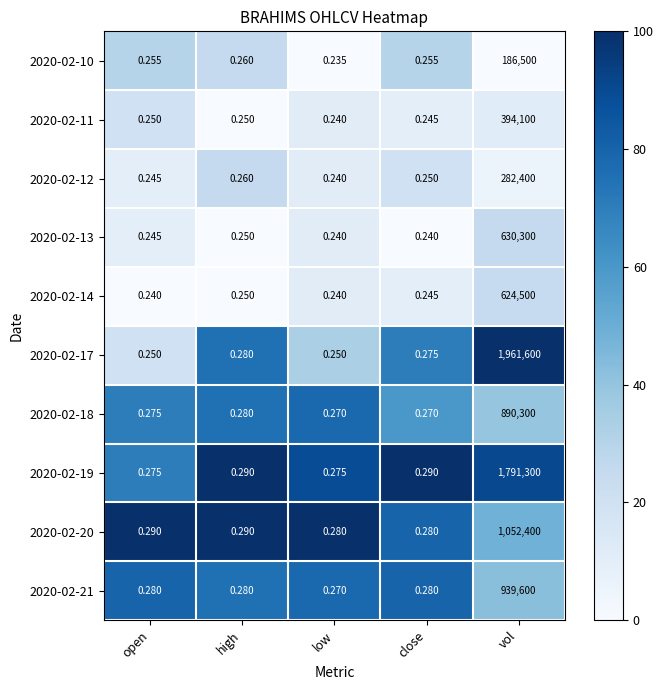

At which category is the sum across all series the highest?

vol